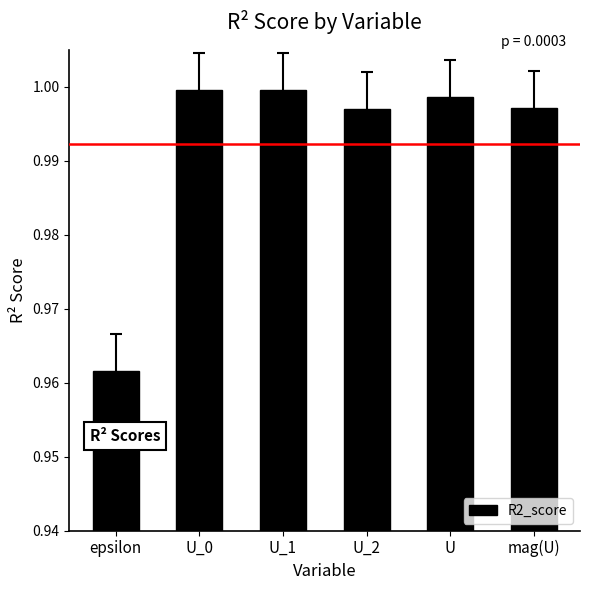

Where is the data nearest to the value 0?

epsilon